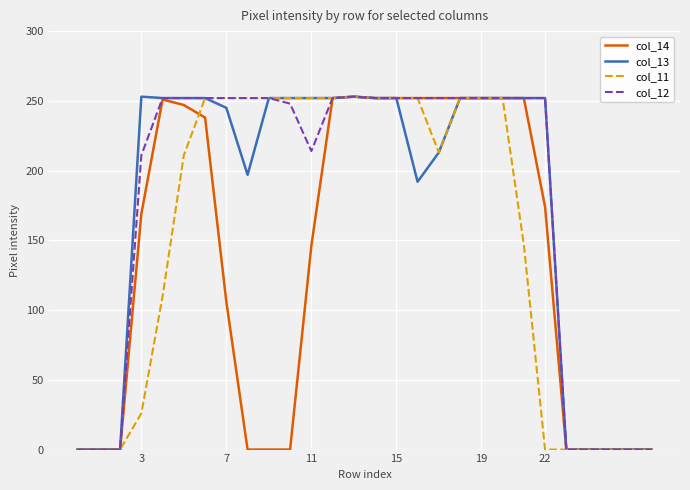

What is the highest value of the col_12 series?

253